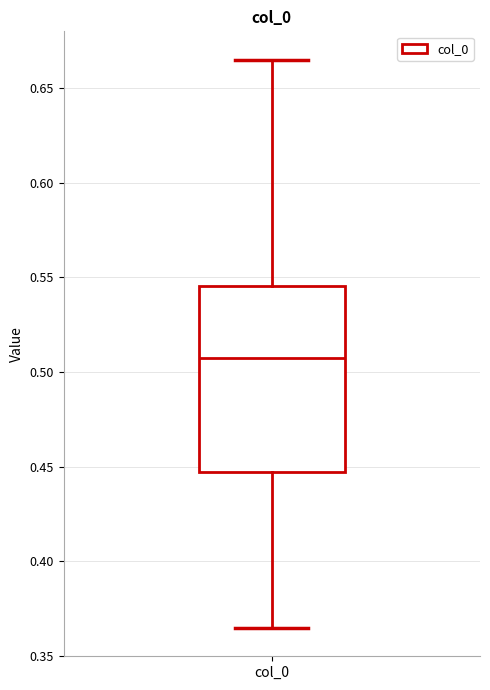

Where does the median line of the box for col_0 sit on the y-axis? The values are not printed on the chart, so give them approximately, as read against the axis.

0.505